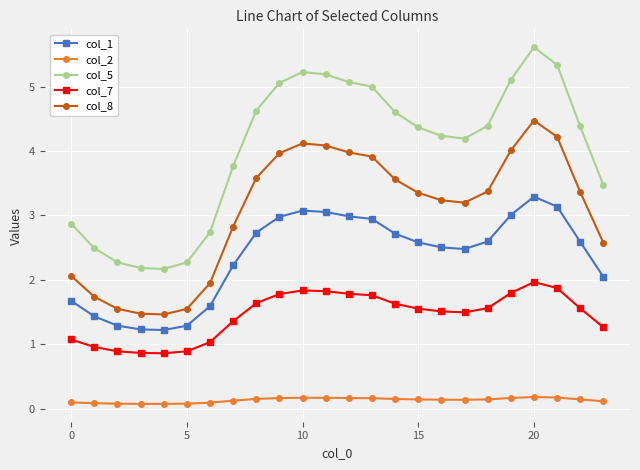

How many lines are shown in the chart?

5